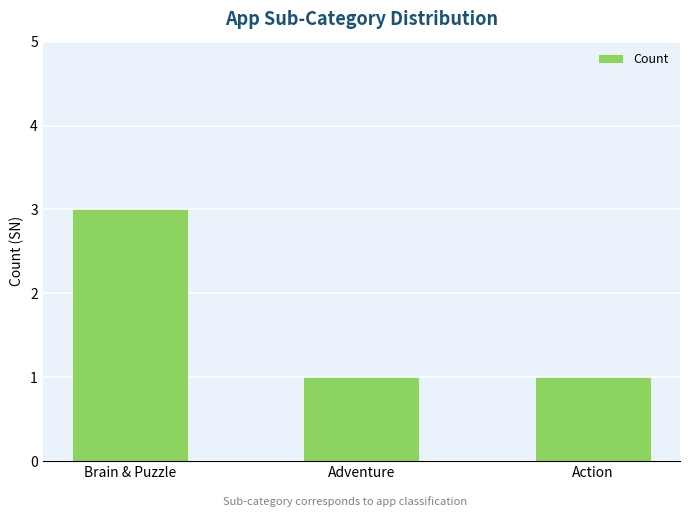

What is the maximum value shown in the chart?

3